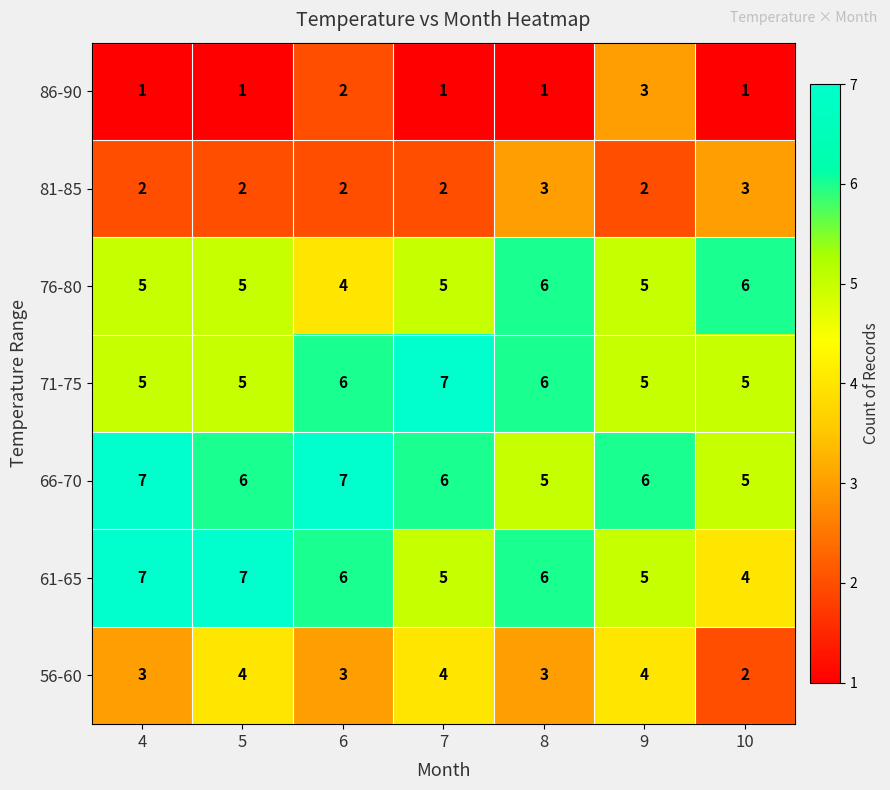

What is the minimum value for 76-80?

4